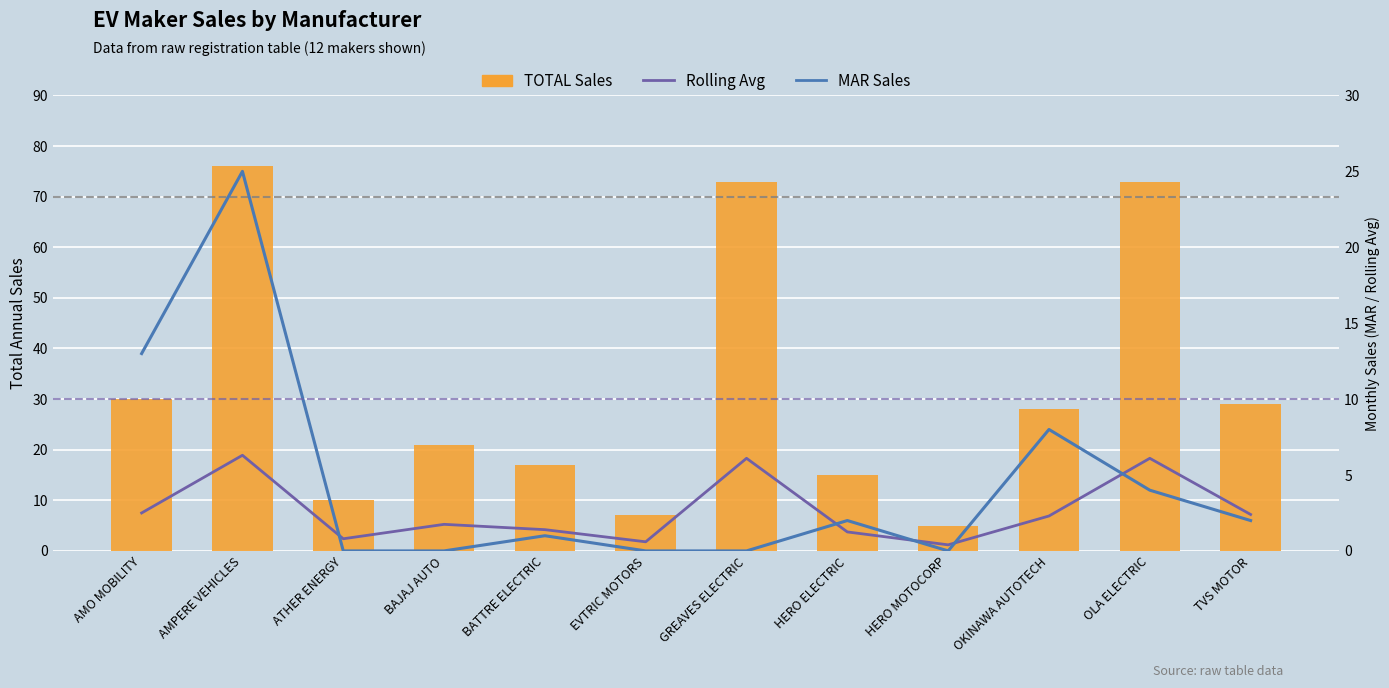

Is it true that MAR Sales equals -12.9 at BAJAJ AUTO?

False